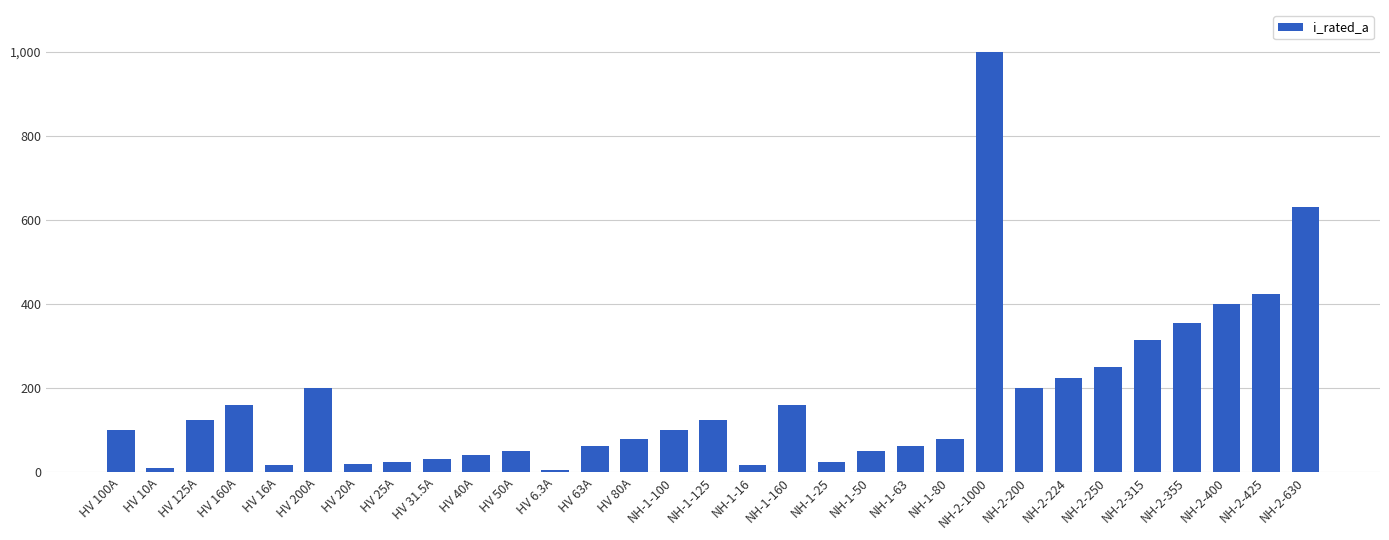

How many values are below 100?

15